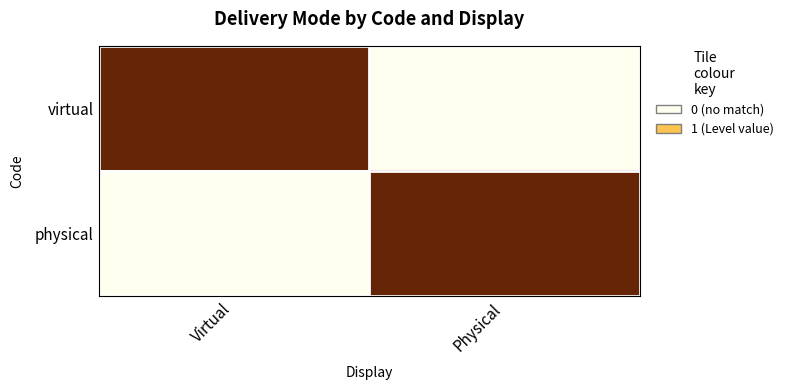

Which has a higher value, Virtual or Physical?

Virtual